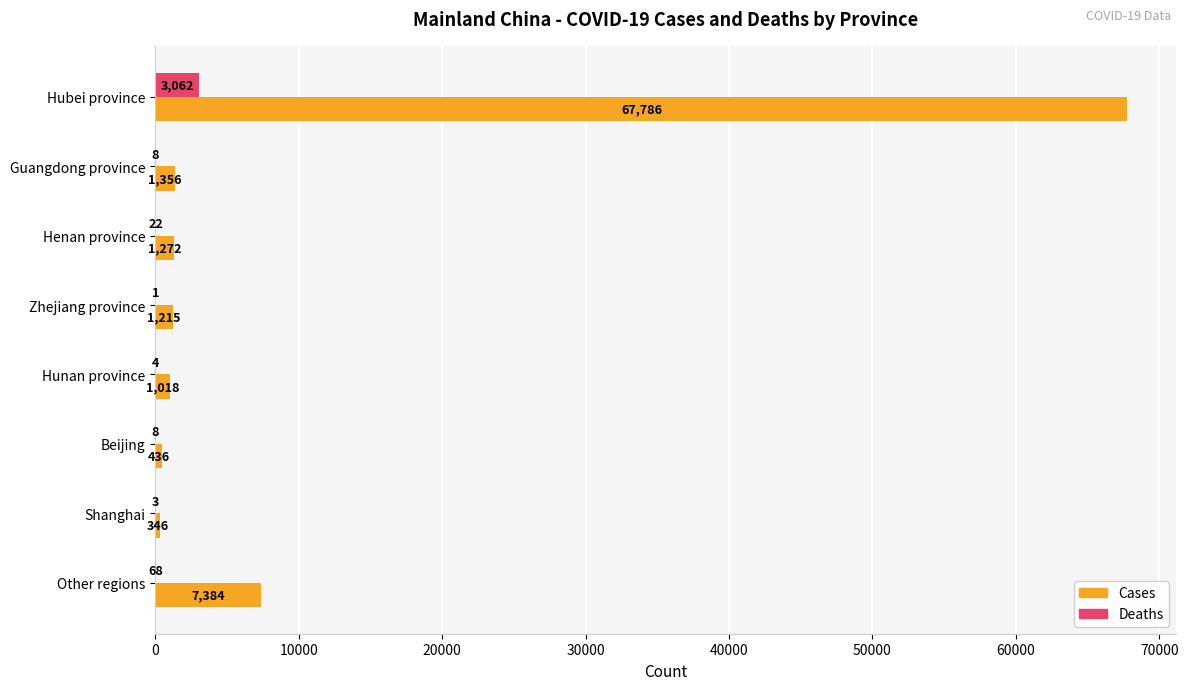

Which series changed the most between Hubei province and Zhejiang province?

Cases